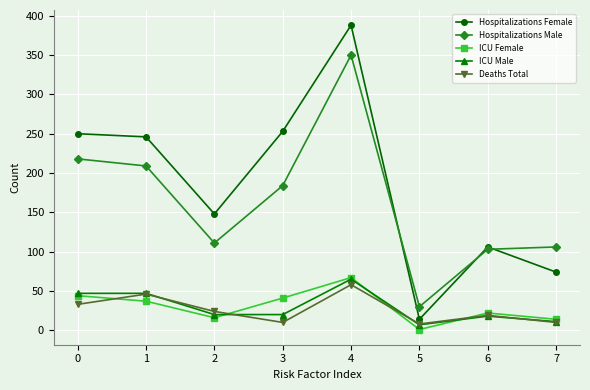

What is the maximum value for ICU Male?

65